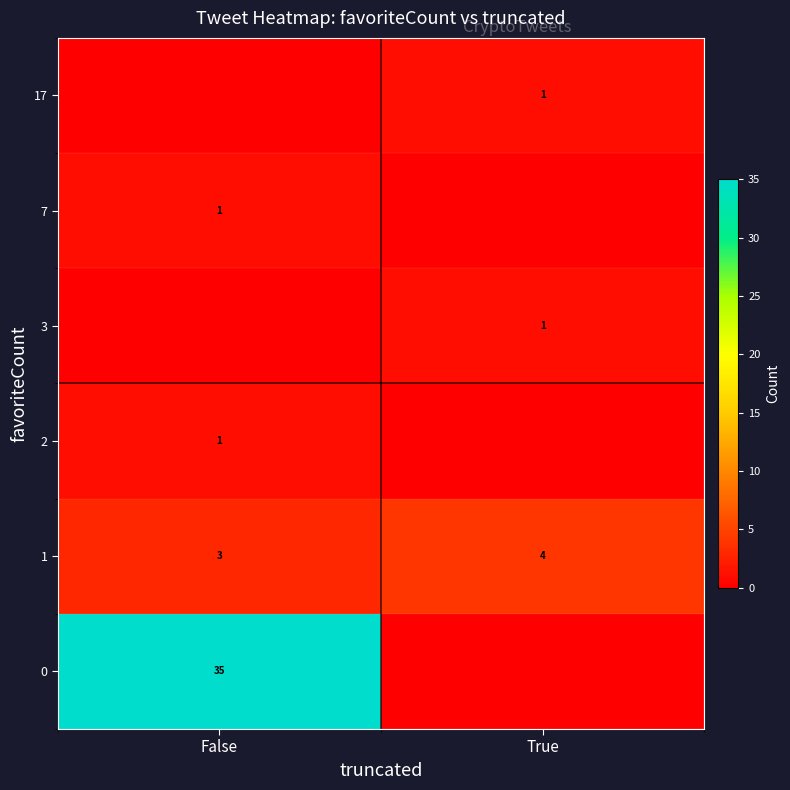

What is the maximum value shown in the chart?

35